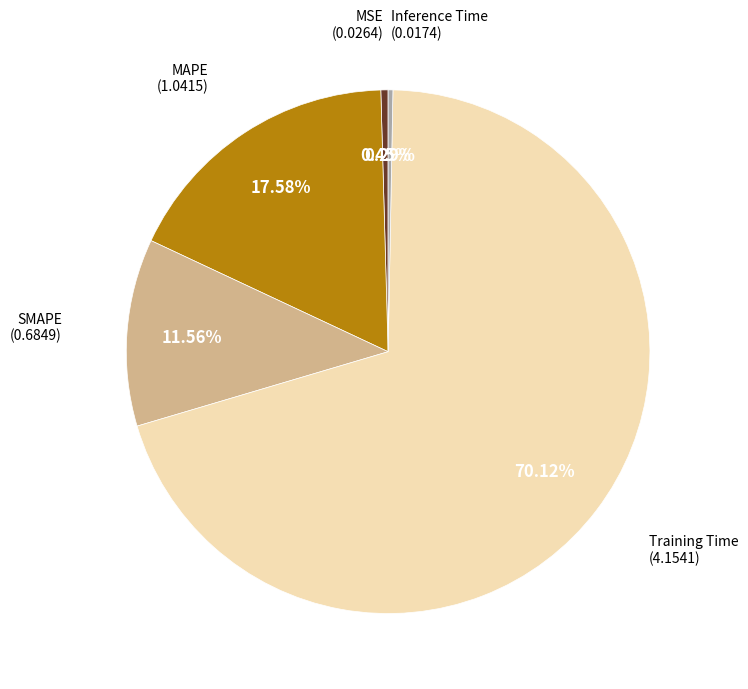

Is there a majority slice in this chart?

Yes